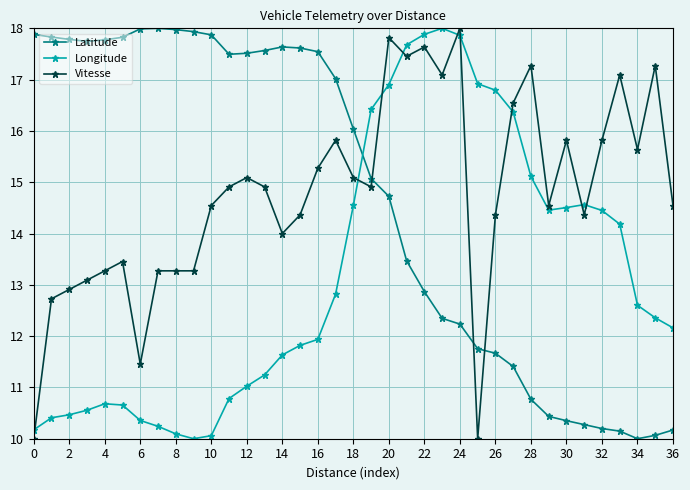

What is the smallest value displayed?

10.0